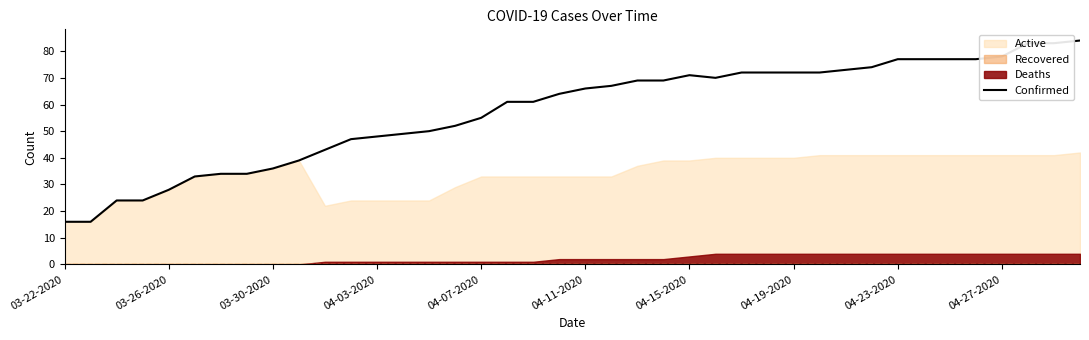

The value of Confirmed at 04-19-2020 is 35. True or false?

False